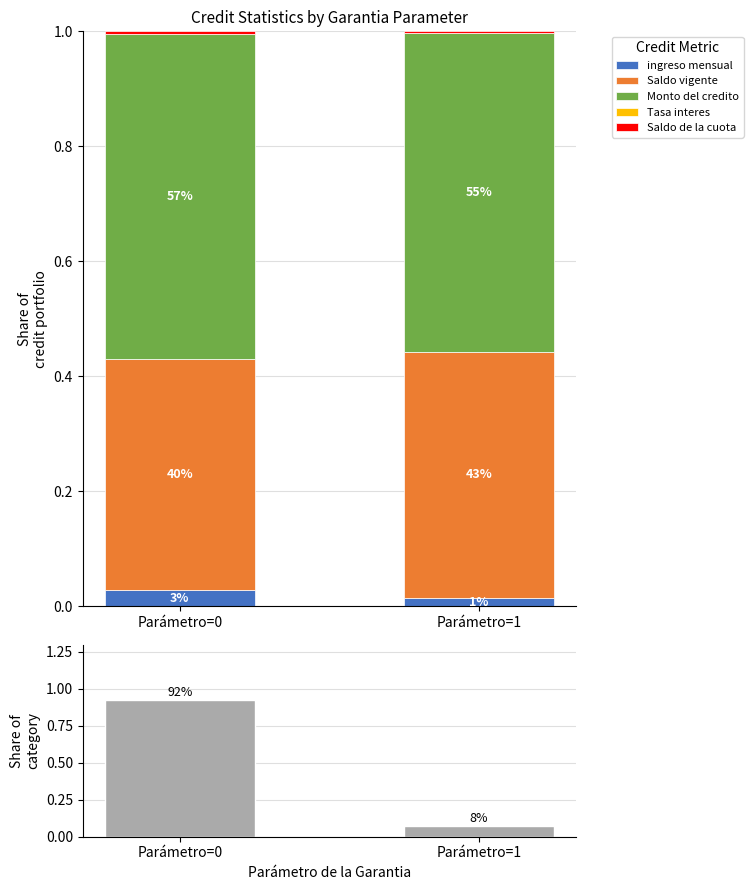

What is the greatest value displayed?

0.9